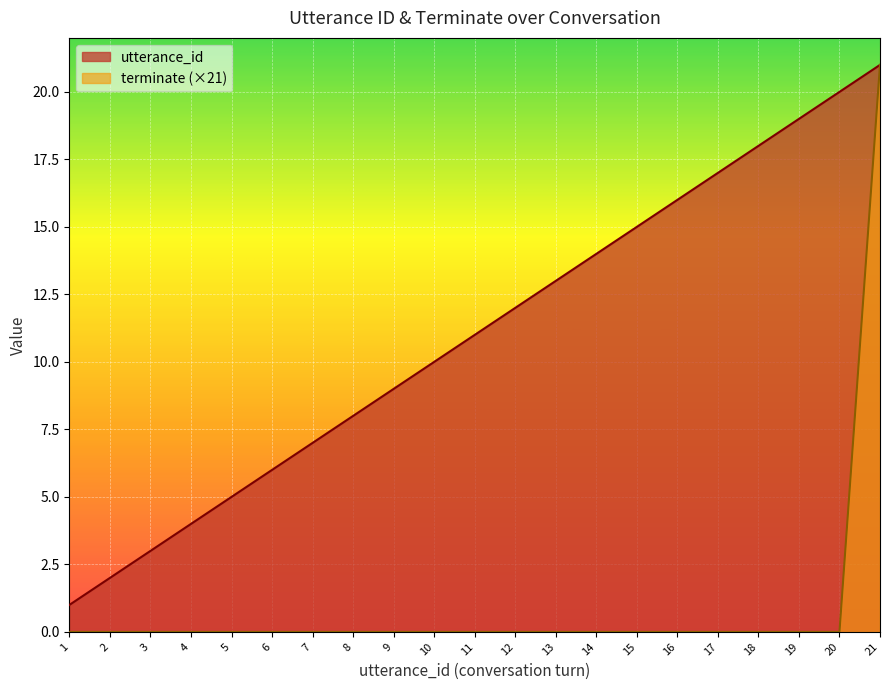

What is the total value across all series at 5?

5